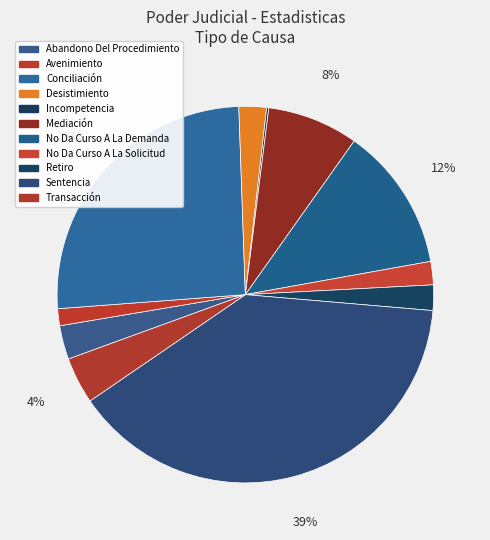

What portion of the pie excludes Avenimiento?

98.5%